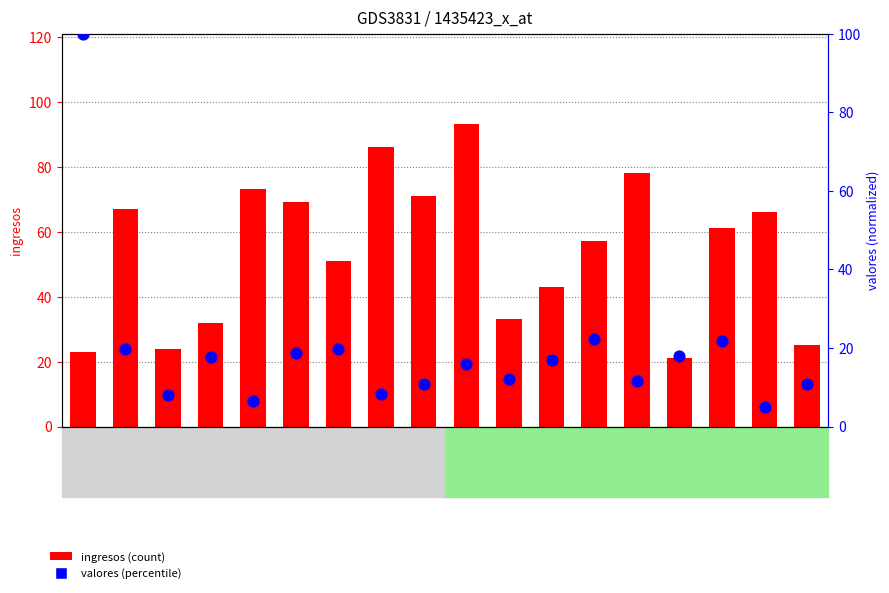

Which series has the largest total across all categories?

ingresos